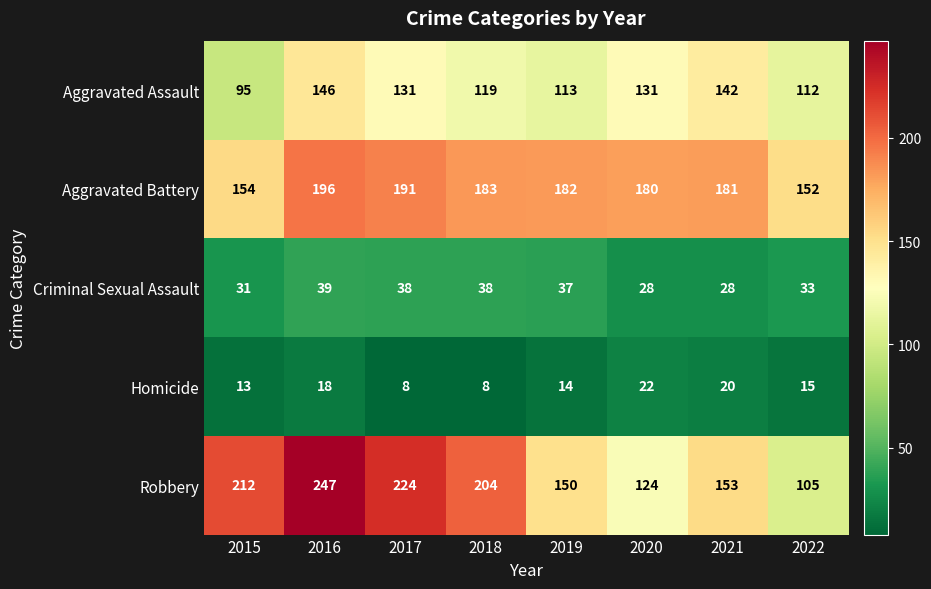

Is the value of Aggravated Battery at 2019 greater than the value of Homicide at 2021?

Yes